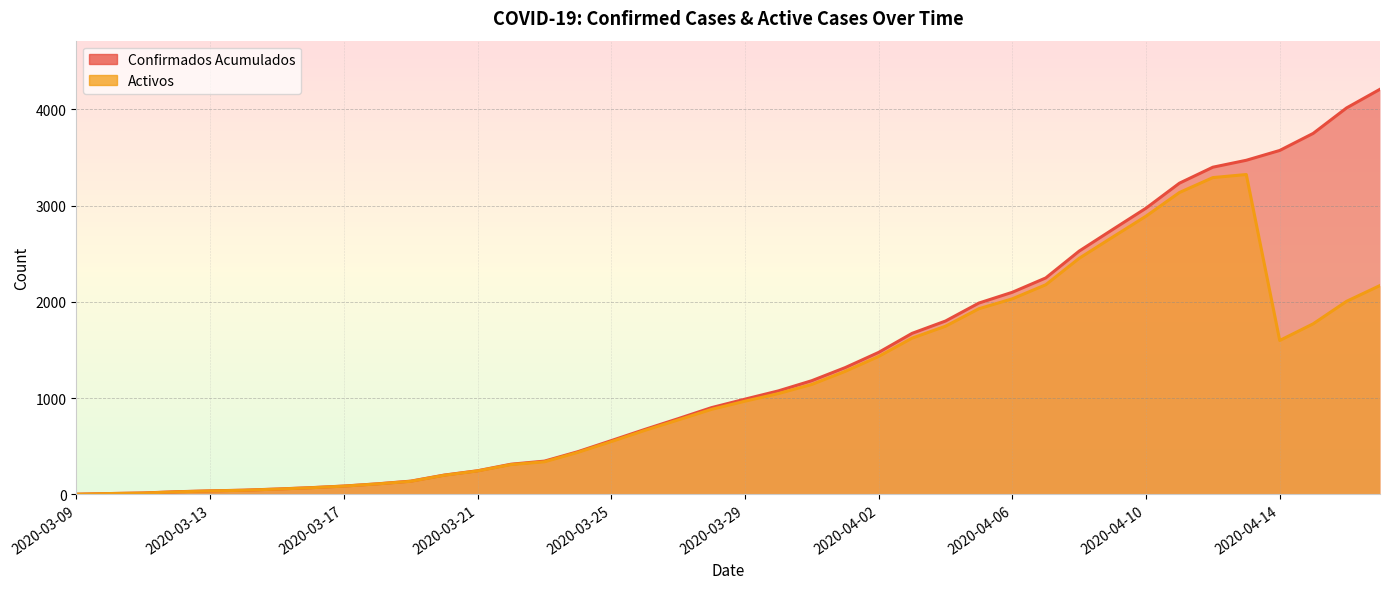

What is the greatest value displayed?

4210